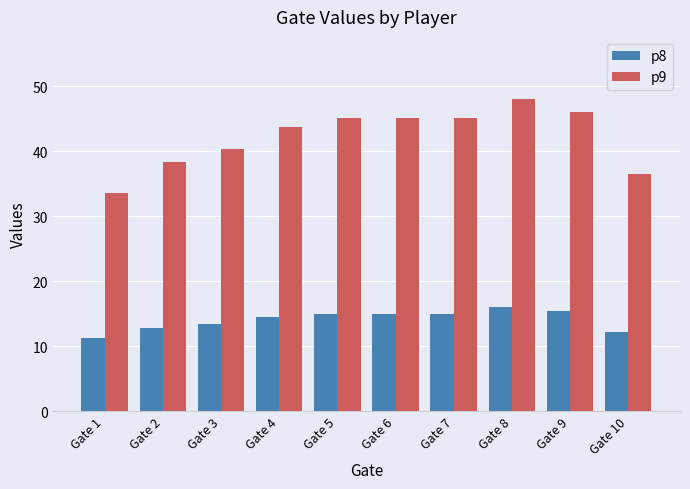

At which category is the sum across all series the highest?

Gate 8